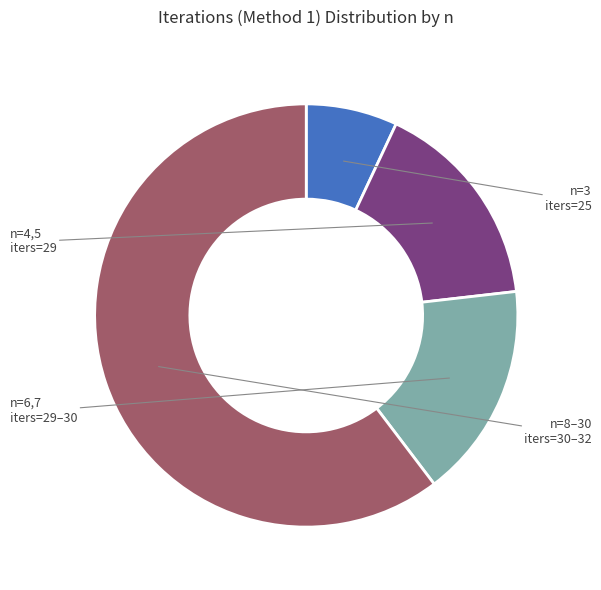

Does any single category account for the majority?

Yes